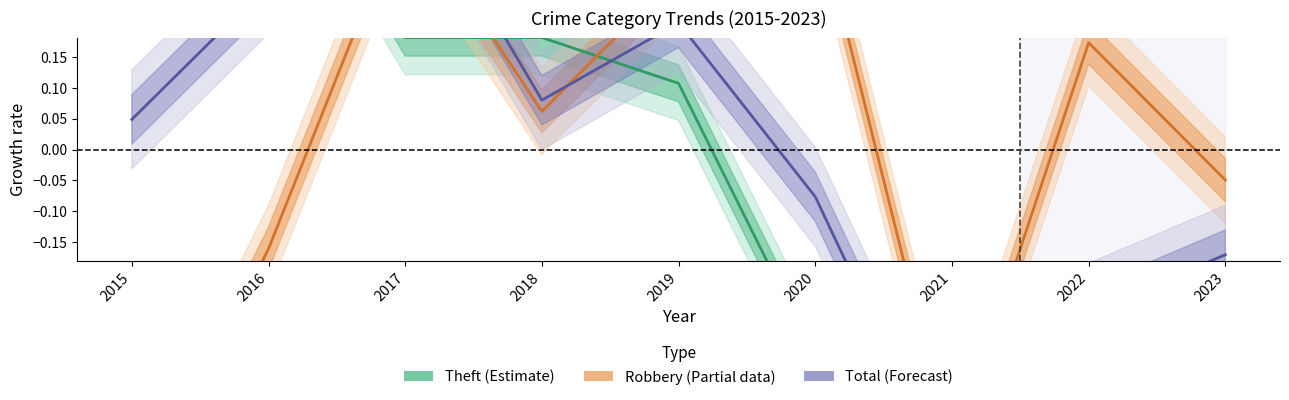

Where is the first local minimum for Theft (Estimate)?

2021